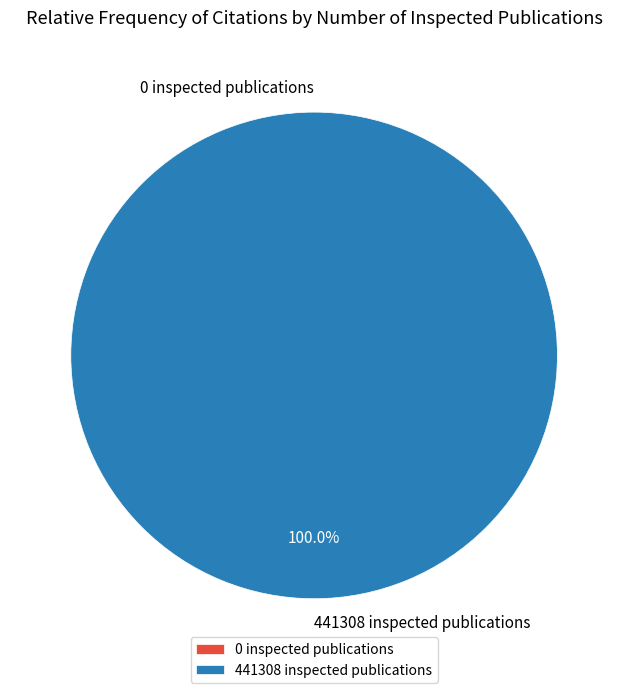

To the nearest percent, what percentage of the pie is 441308 inspected publications?

100%